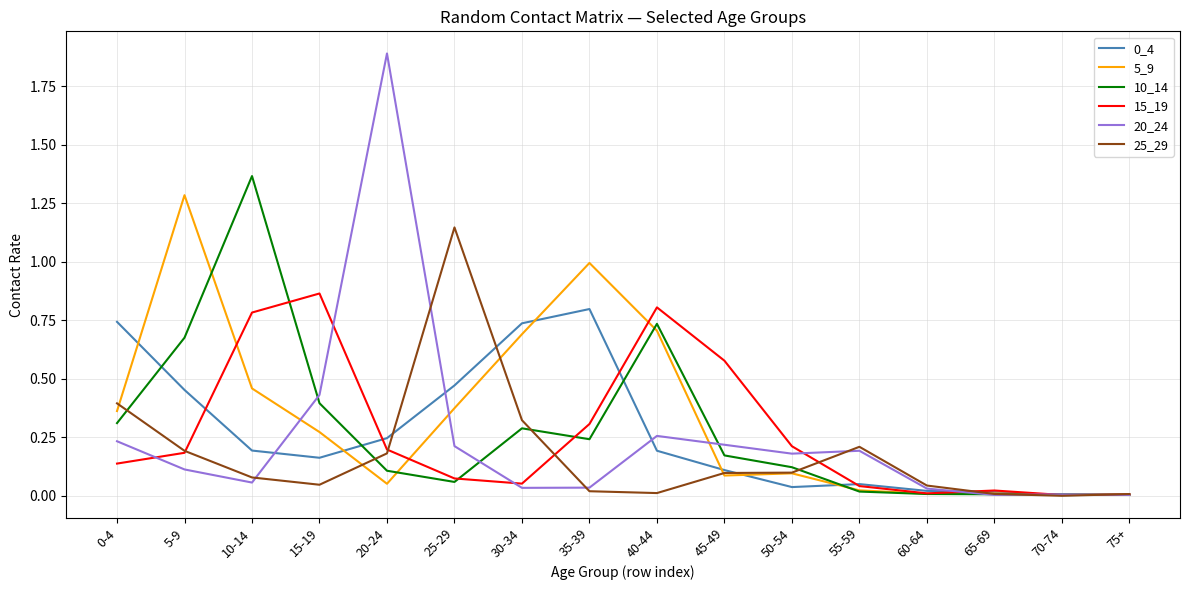

True or false: 20_24 has a value of 0.1 at 10-14.

True